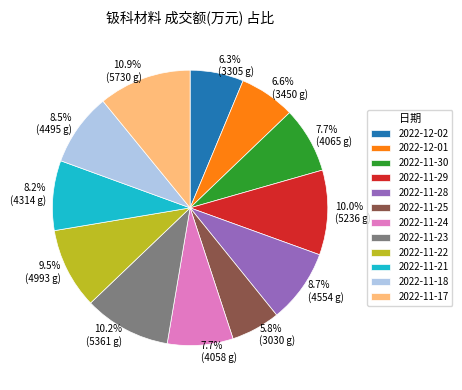

How many segments does this pie chart have?

12